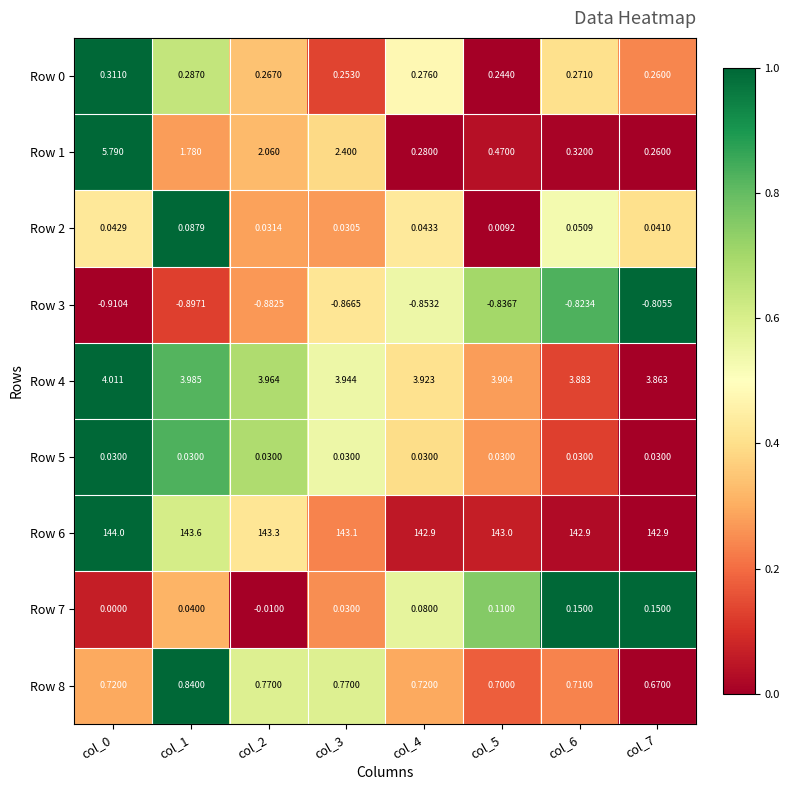

Is the value of Row 3 at col_6 greater than the value of Row 5 at col_1?

No